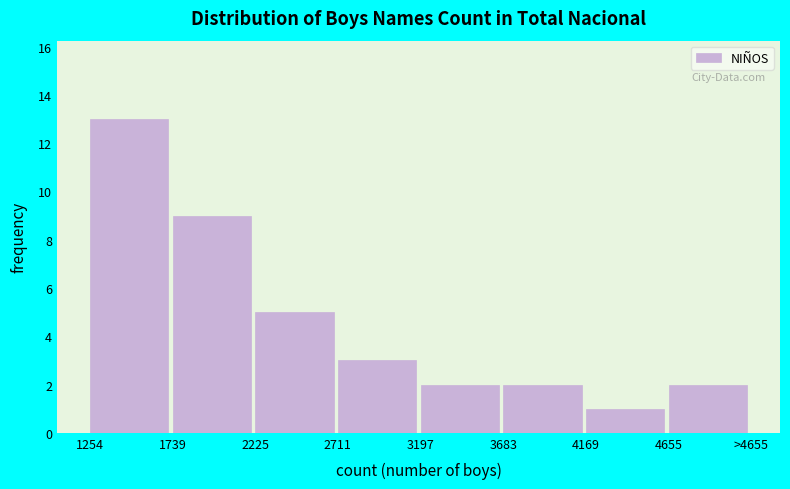

Reading right to left, list all the values displayed in this chart.

4655=2	4169=1	3683=2	3197=2	2711=3	2225=5	1739=9	1254=13